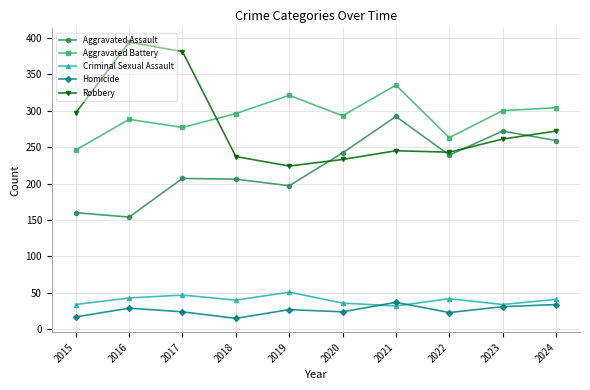

What is the value of the Aggravated Battery point at the 9th from the left?

300